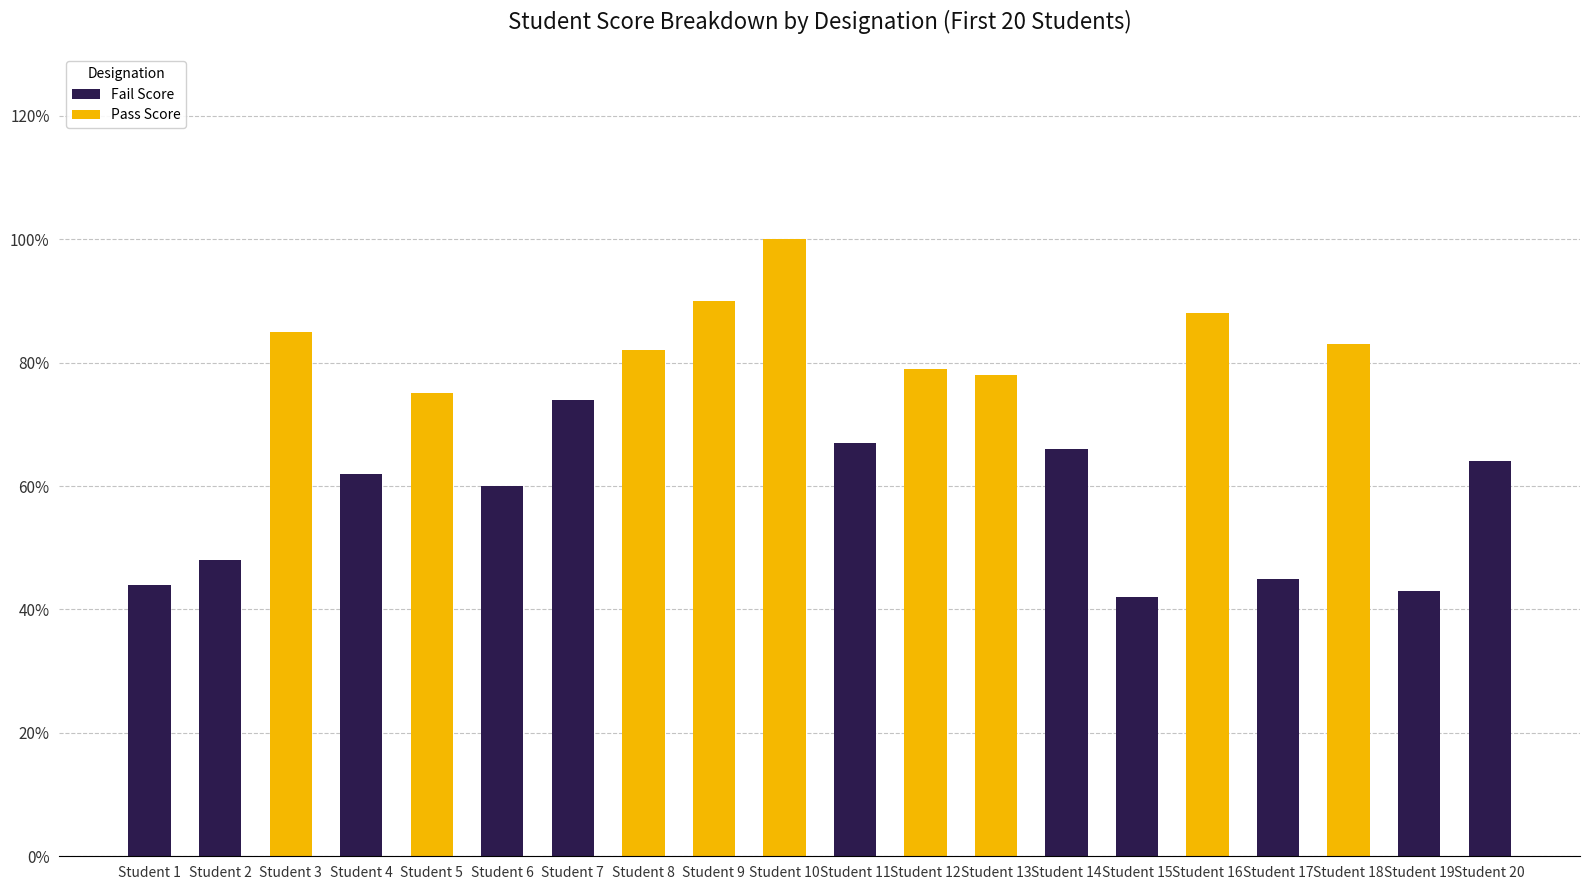

Does the chart contain stacked bars?

Yes